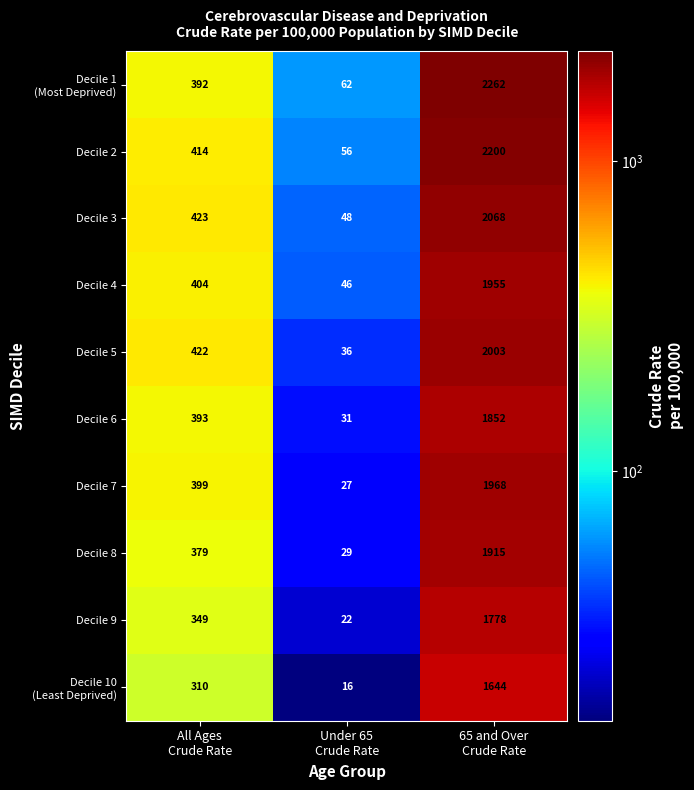

How many Decile 7 values are between 27 and 1968?

3